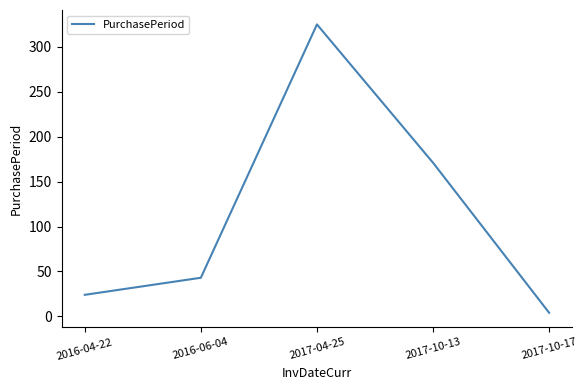

Is it true that the value at 2016-04-22 is 24?

True